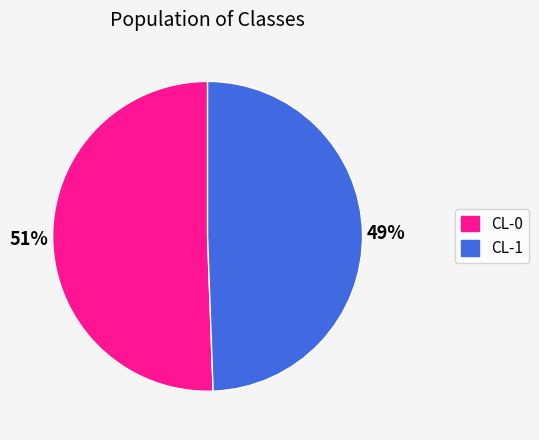

Which category has the smallest portion of the pie?

CL-1